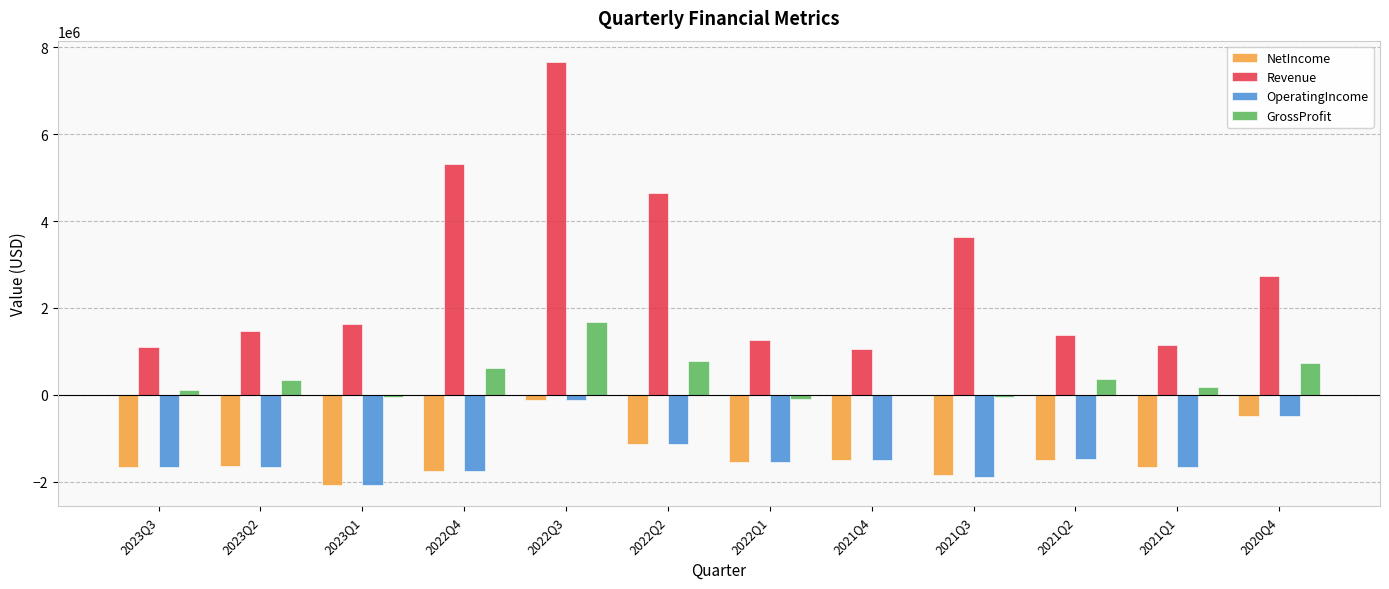

At which category is the sum across all series the highest?

2022Q3